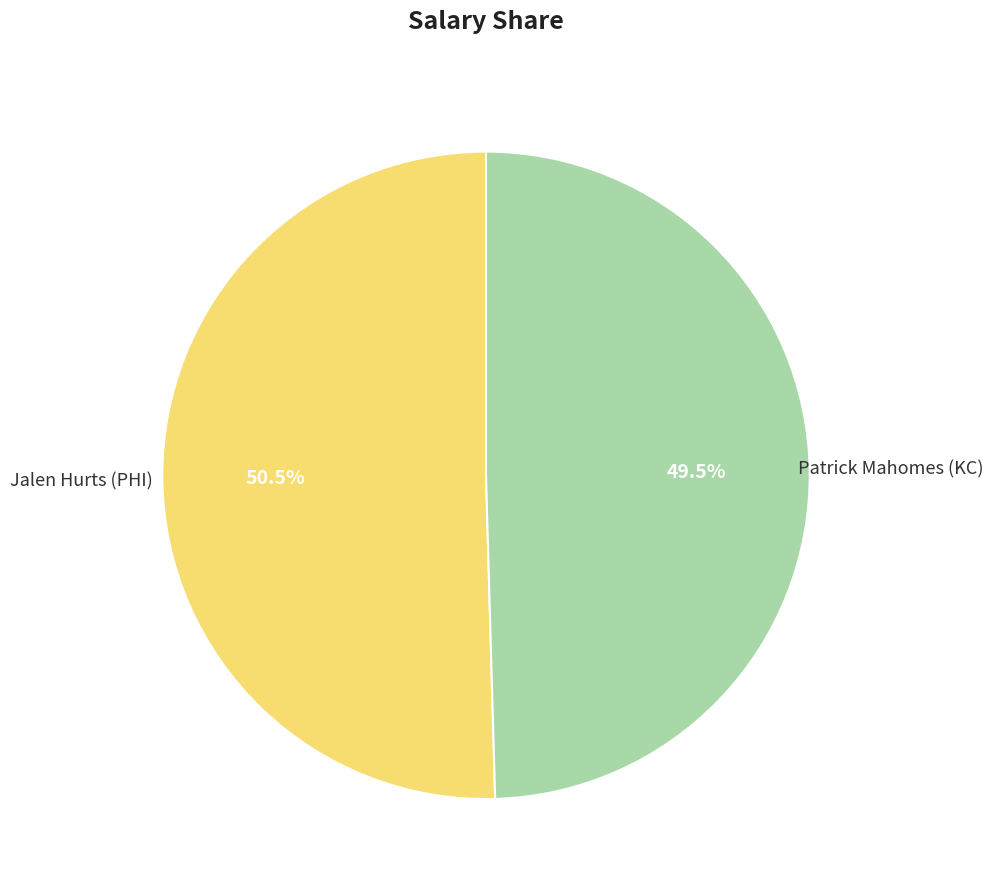

Count the number of slices in the pie.

2